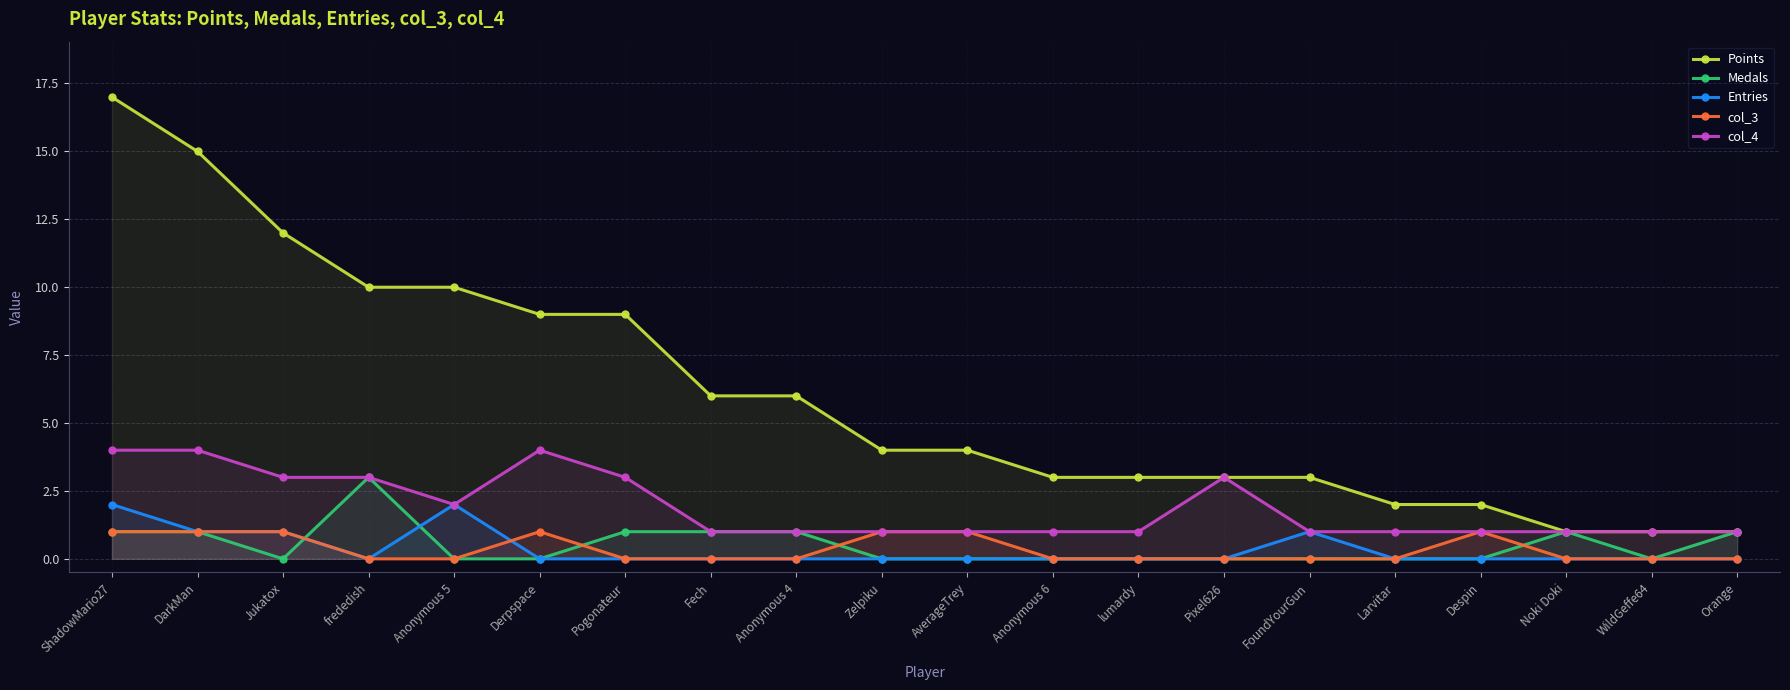

Is it true that col_3 equals 1 at Derpspace?

True